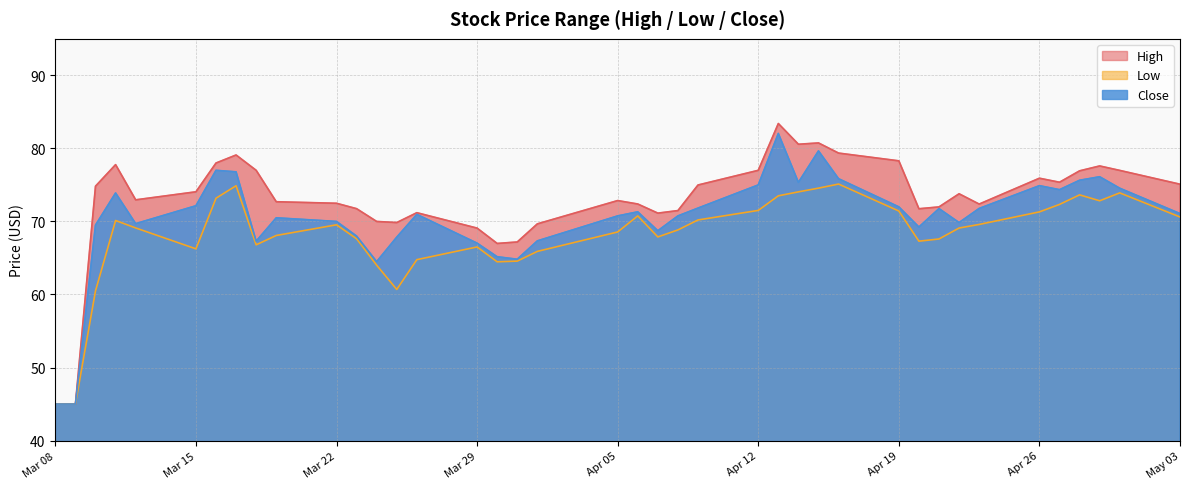

Between 2021-04-13 and 2021-04-26, which series saw the biggest shift?

High